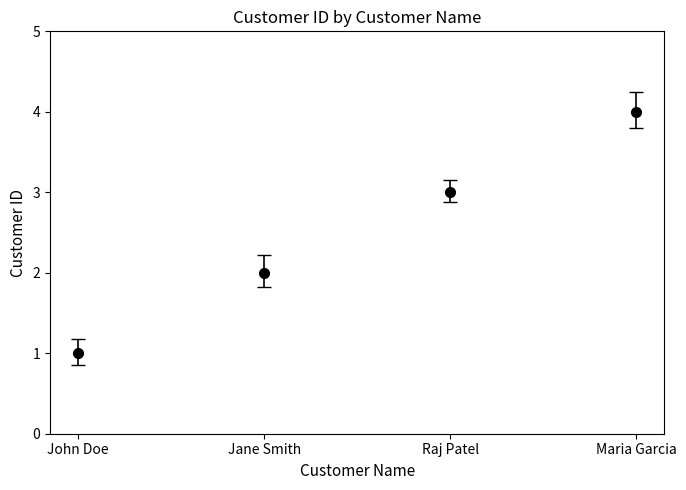

What position from the right is Maria Garcia?

1